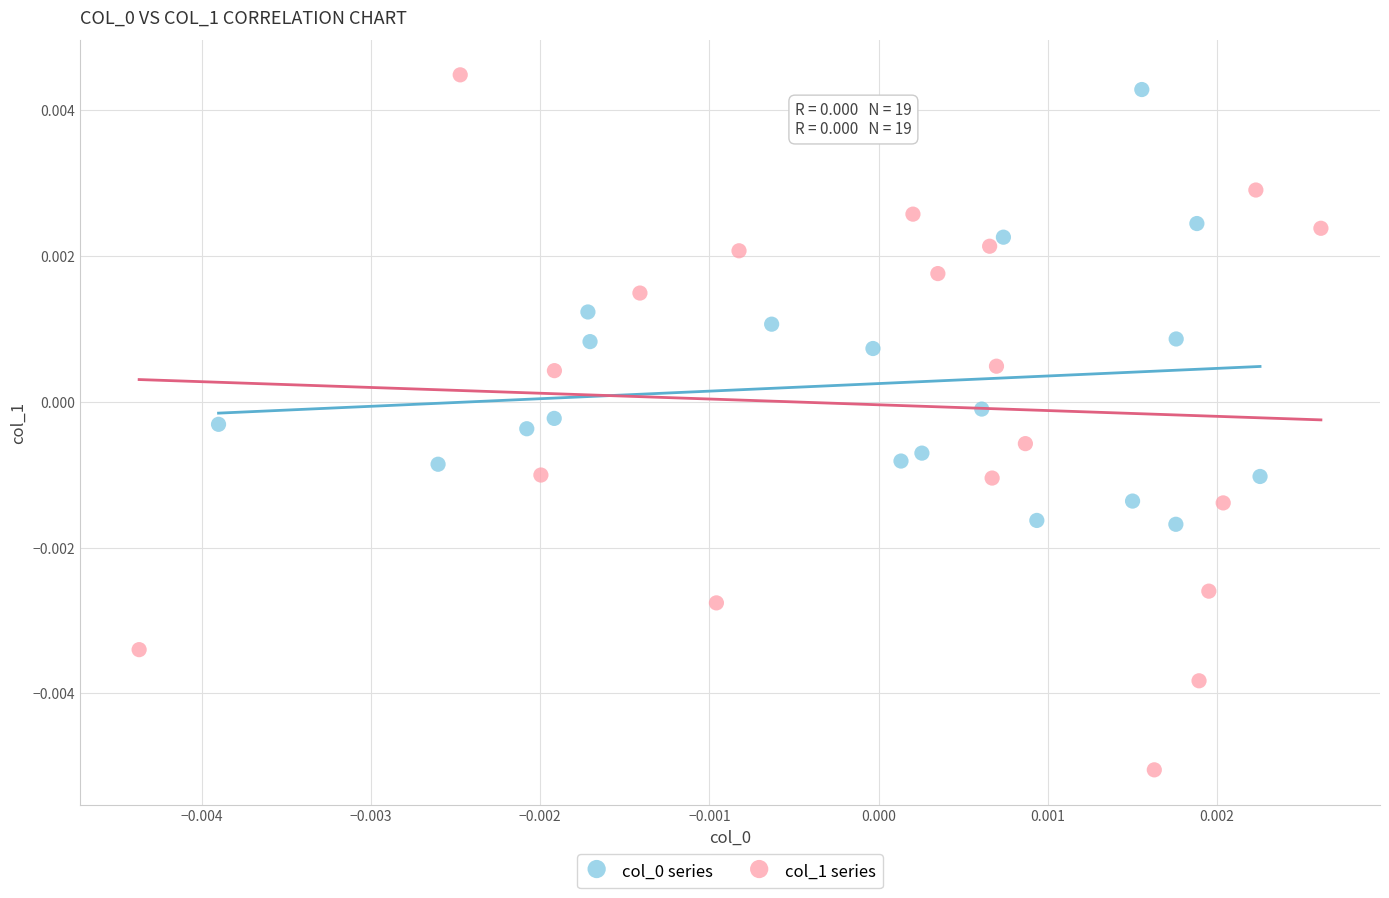

Which series reaches the minimum Y coordinate?

col_1 series